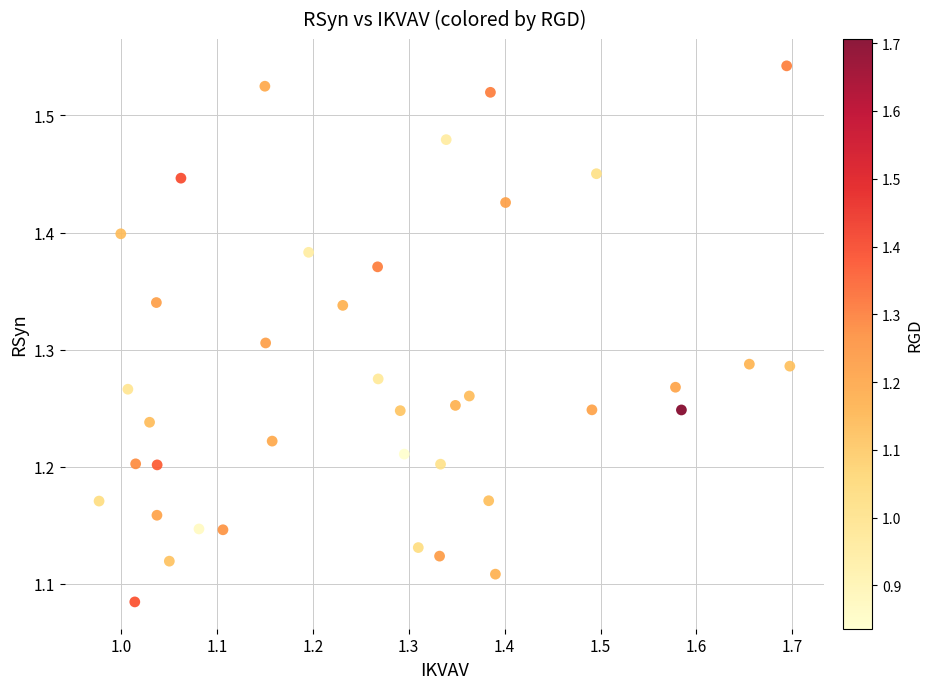

What is the range of Y values (max minus min)?

0.5